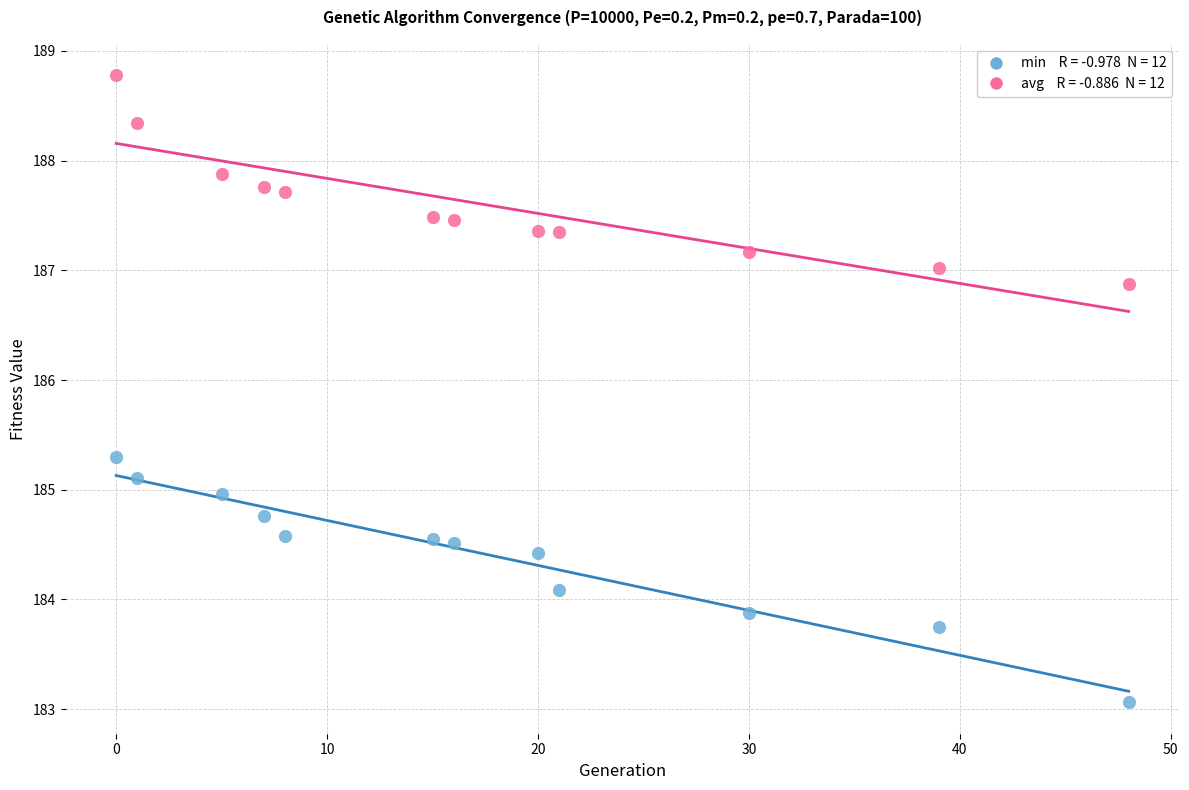

Across all data points, what is the range of Y values (max minus min)?

5.7